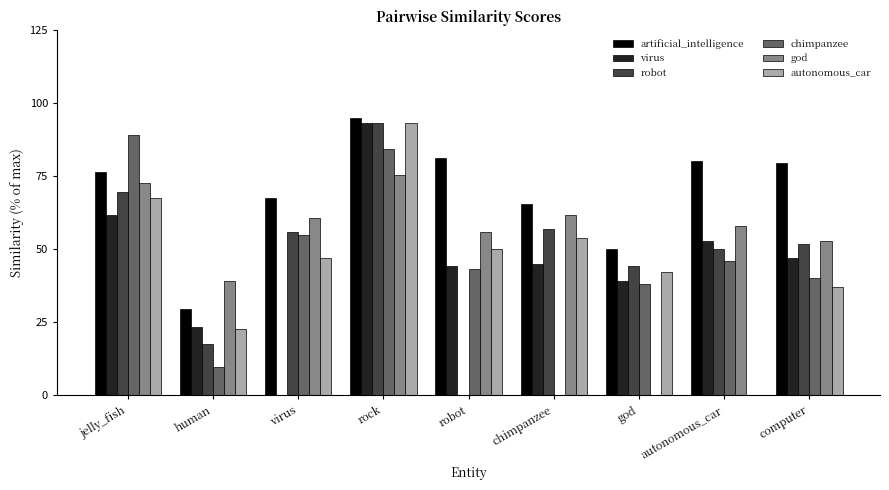

Is the value of robot at autonomous_car greater than the value of chimpanzee at chimpanzee?

Yes